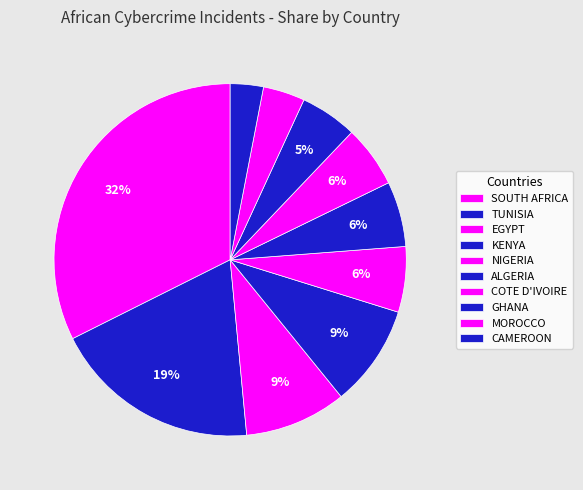

How many segments does this pie chart have?

10